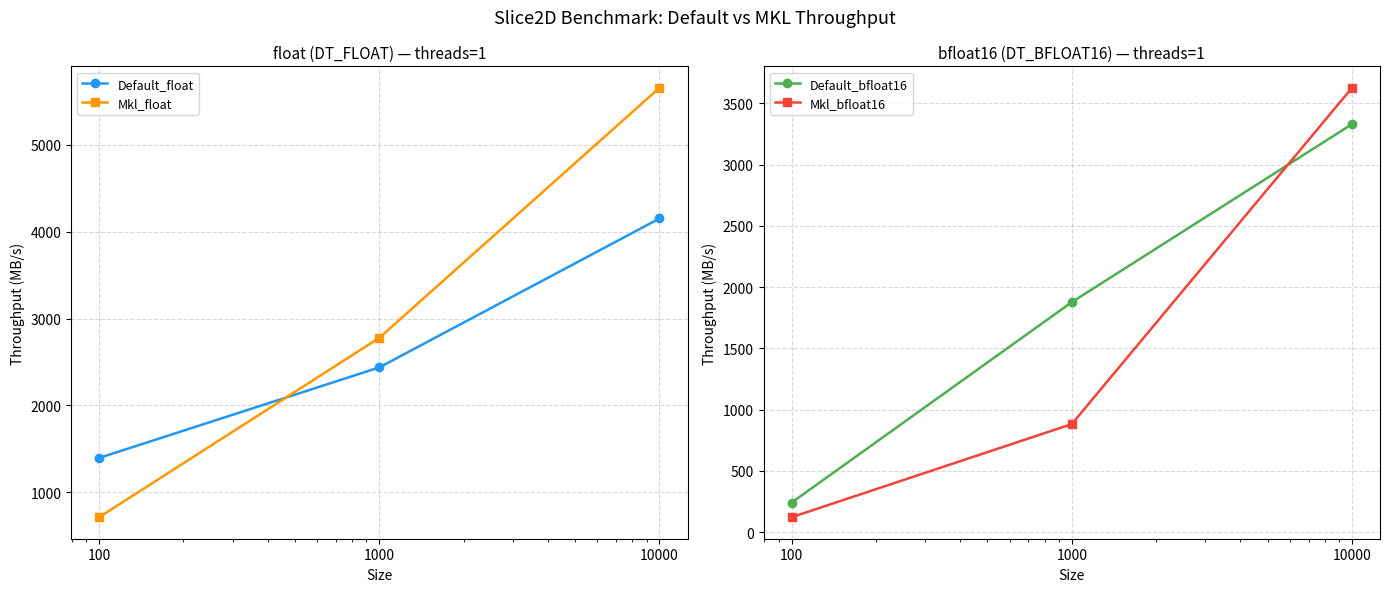

Reading left to right, transcribe all the data shown in this chart.

Default_float: 1394.3	2436.7	4152.0
Mkl_float: 711.4	2777.1	5657.0
Default_bfloat16: 241.7	1877.2	3329.4
Mkl_bfloat16: 122.6	882.5	3625.8